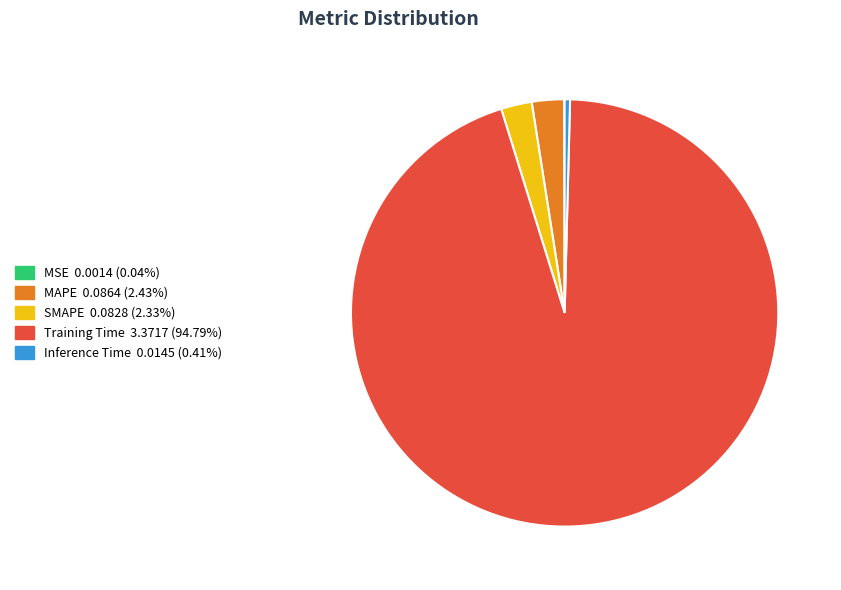

Which category has the biggest portion of the pie?

Training Time